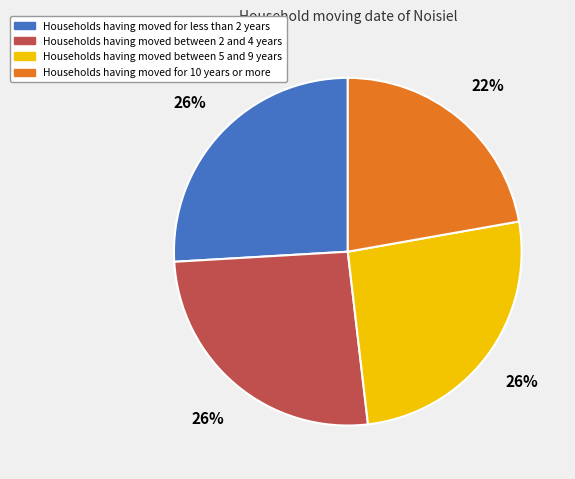

To the nearest percent, what is the difference between the largest and smallest slice percentages?

4%